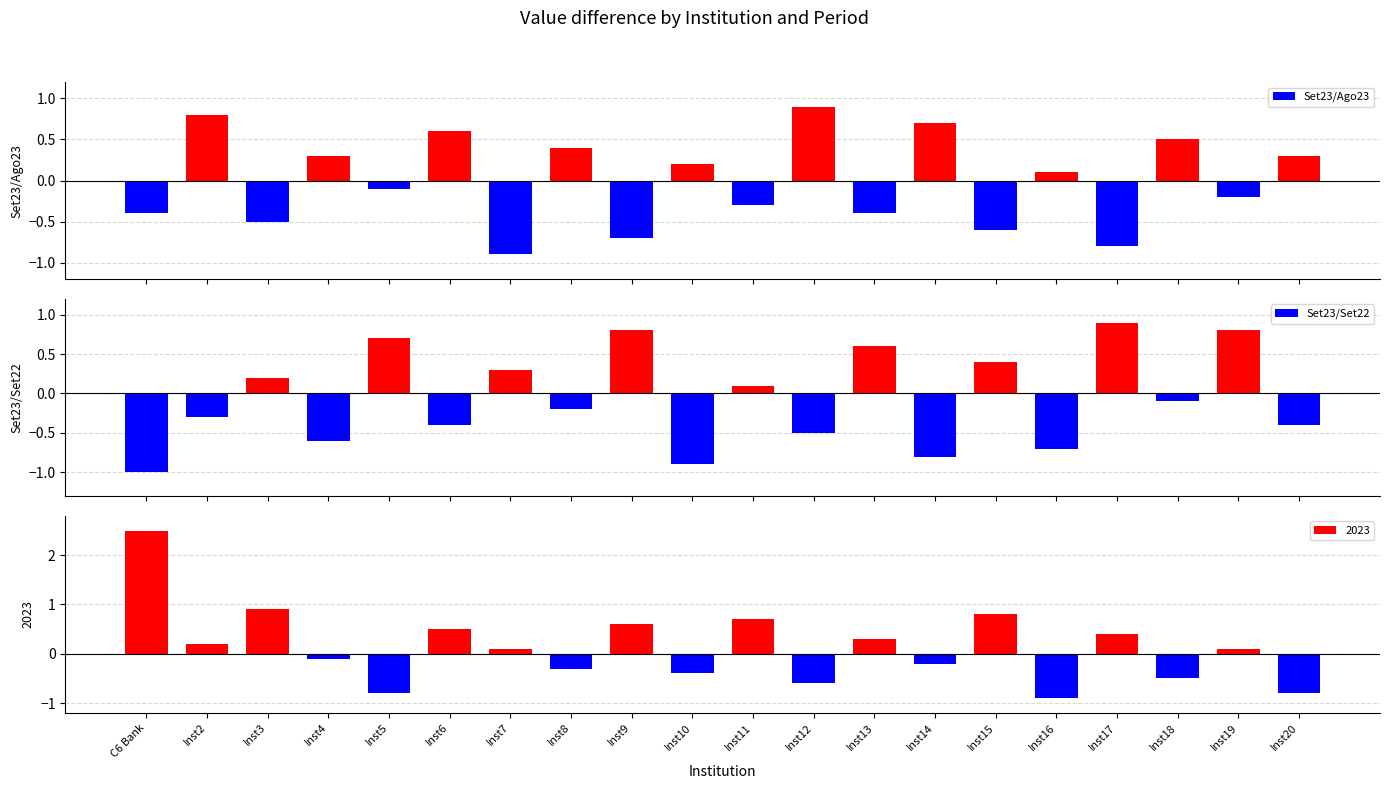

The Set23/Set22 series shows -0.6 at Inst4. True or false?

True